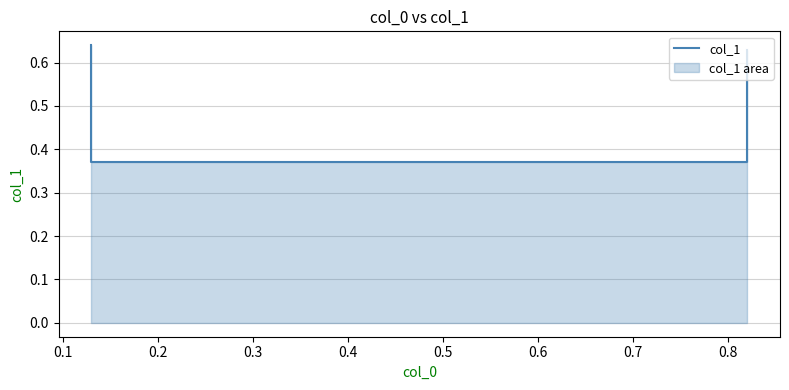

What is the minimum value shown in the chart?

0.4